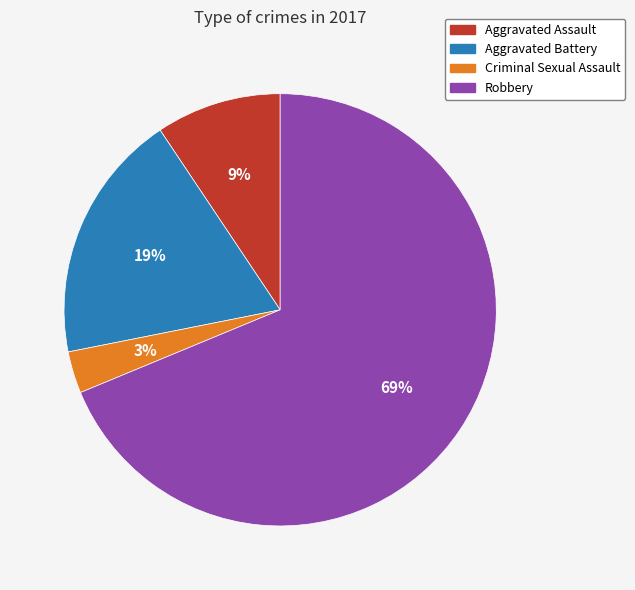

Rank the categories by value from highest to lowest.

Robbery, Aggravated Battery, Aggravated Assault, Criminal Sexual Assault